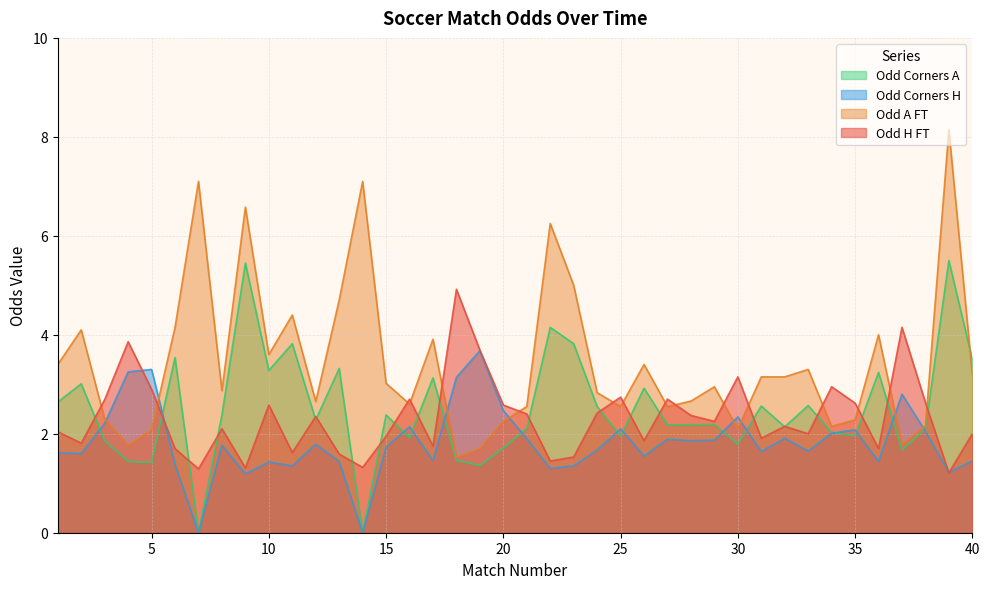

At how many categories does at least one series exceed 7?

3